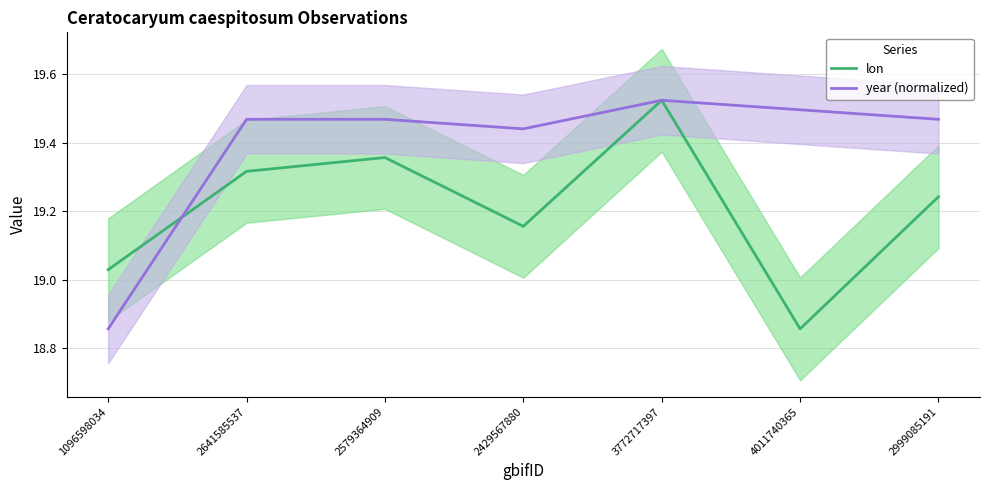

Which series has the largest range (max minus min)?

lon